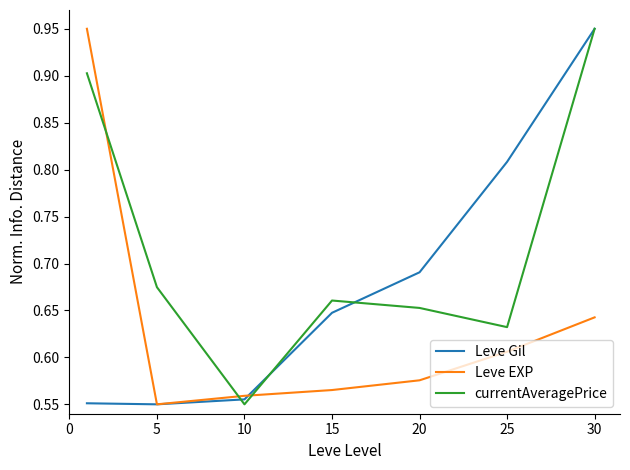

Which series has the largest total across all categories?

currentAveragePrice